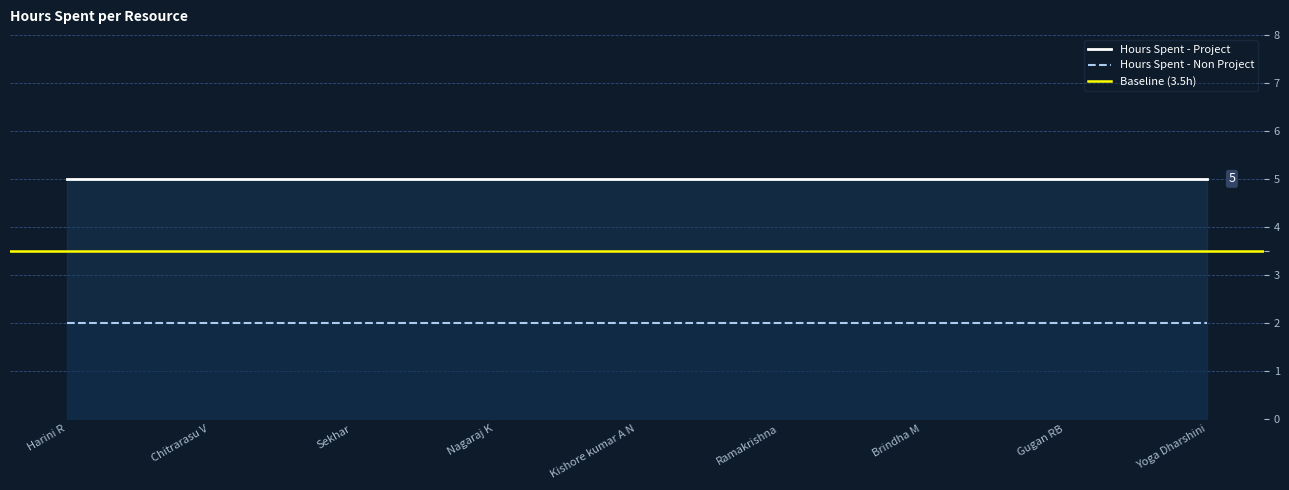

True or false: Hours Spent - Non Project and Hours Spent - Project intersect in this chart.

False